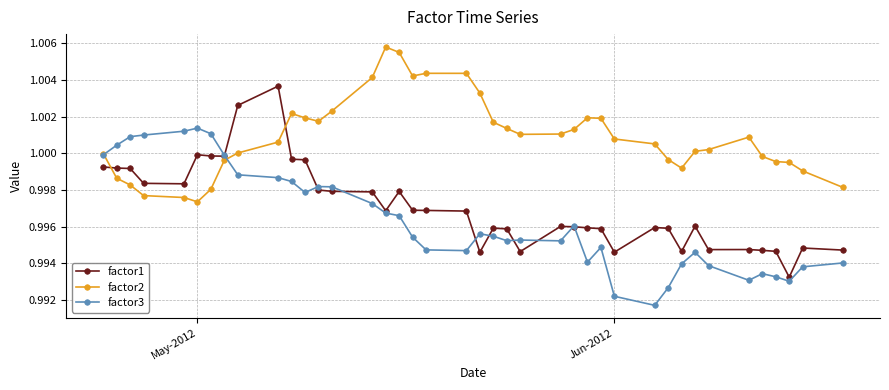

Which series has the largest total across all categories?

factor2